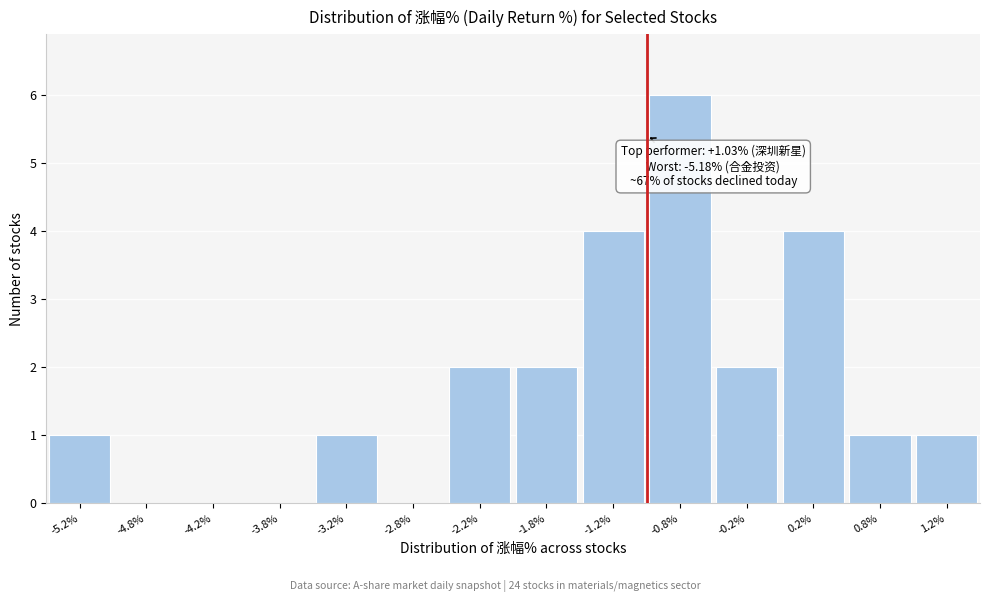

Over which range of the x-axis is the bar tallest?

-1.0 to -0.5